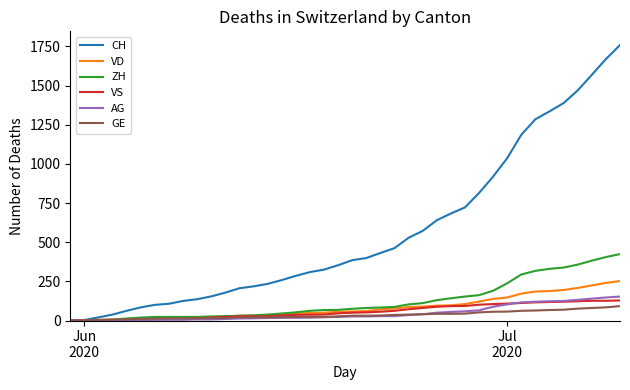

What is the greatest value displayed?

1758